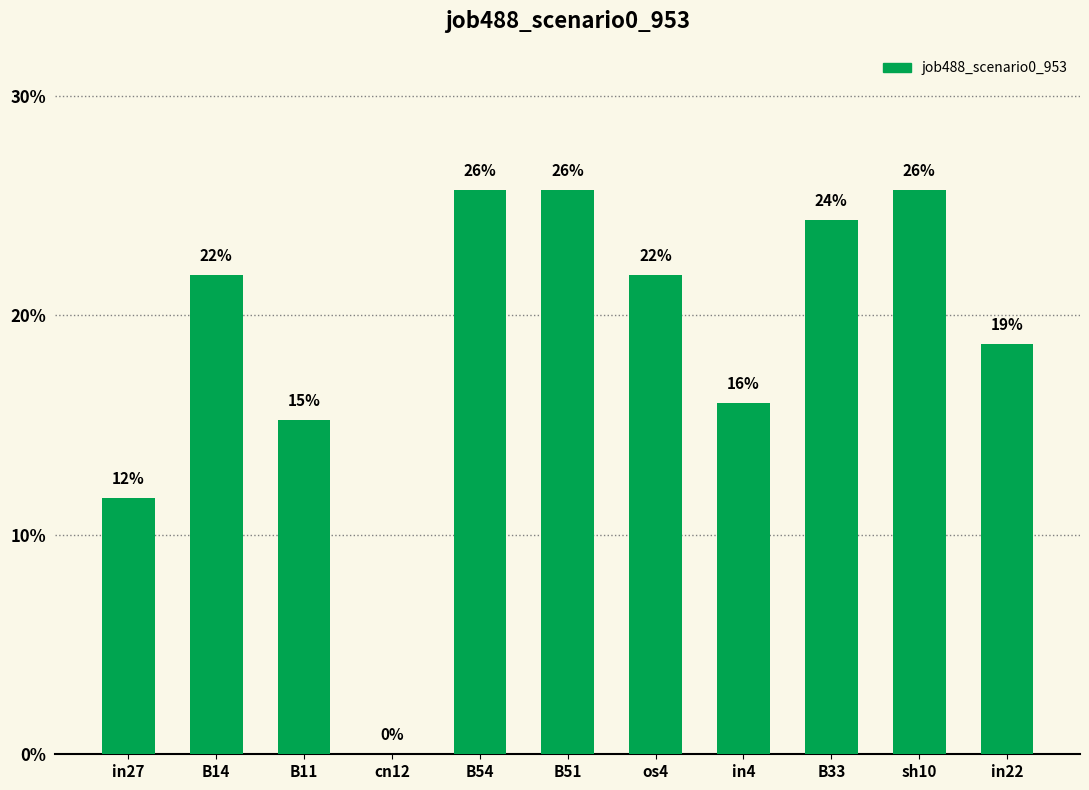

What is the difference between the maximum and minimum values?

0.3